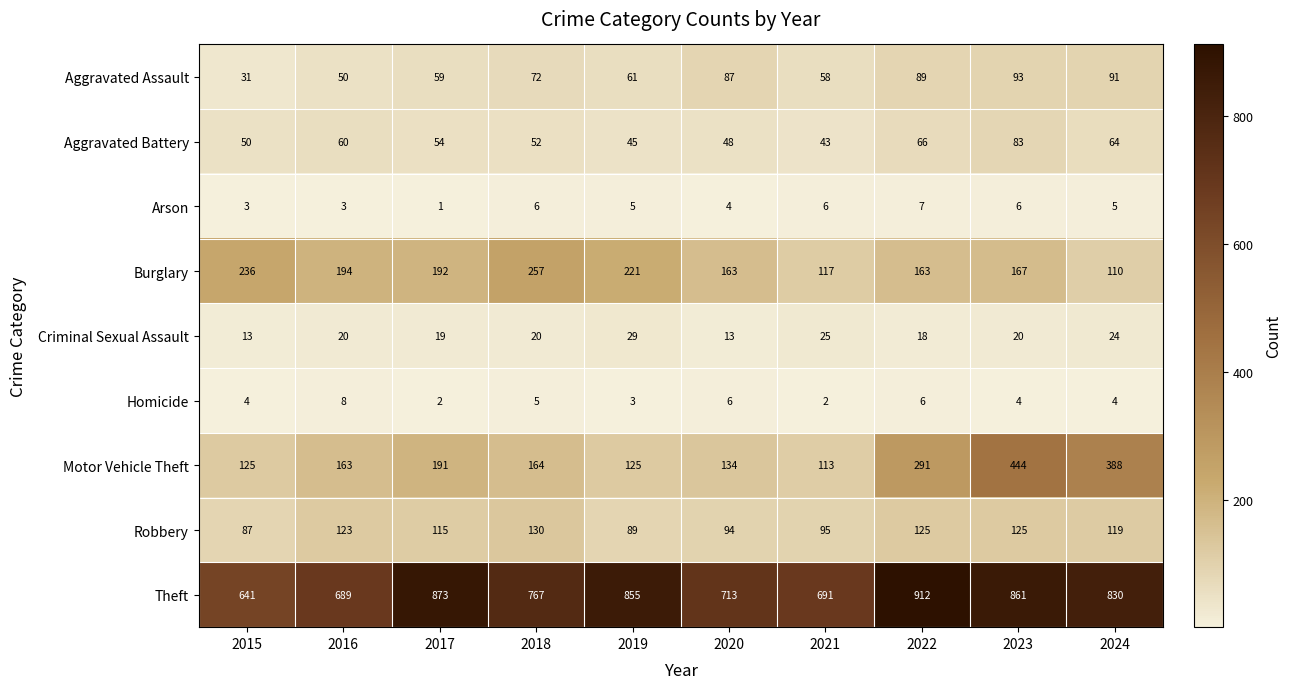

Which label corresponds to the largest value in the chart?

2022